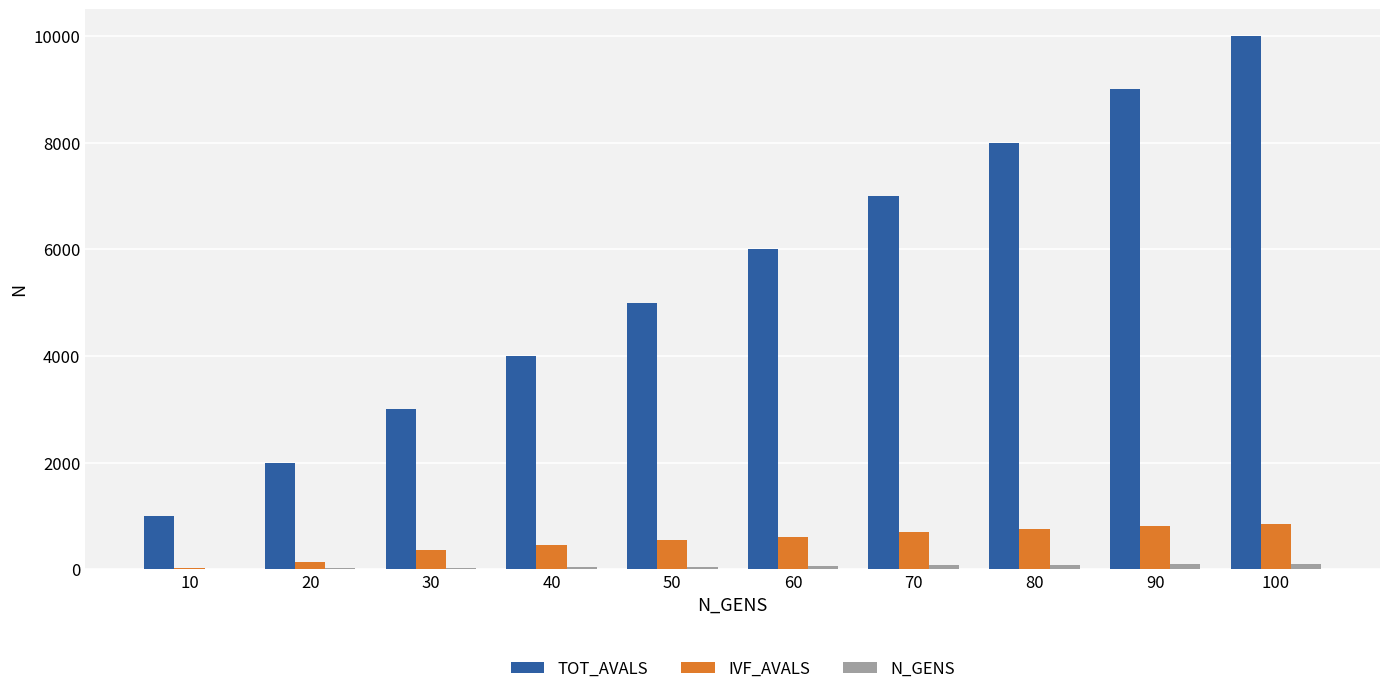

Is it true that TOT_AVALS equals 6287 at 90?

False